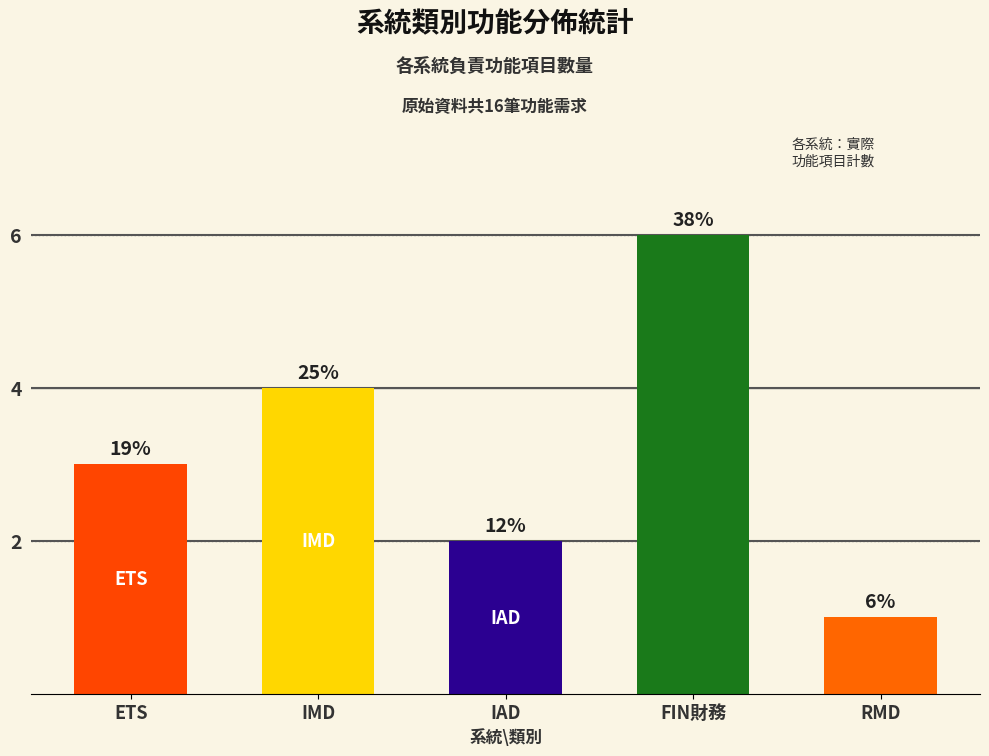

What is the smallest value displayed?

1